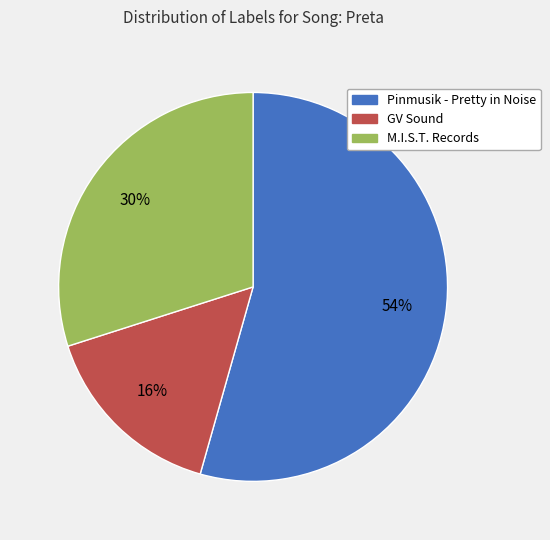

Is the sum of M.I.S.T. Records and Pinmusik - Pretty in Noise greater than half?

Yes